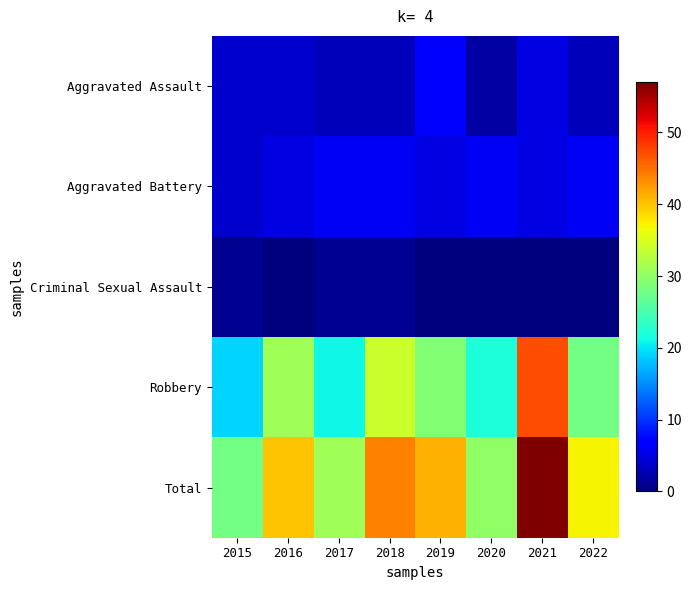

What is the total value across all series at 2020?

60